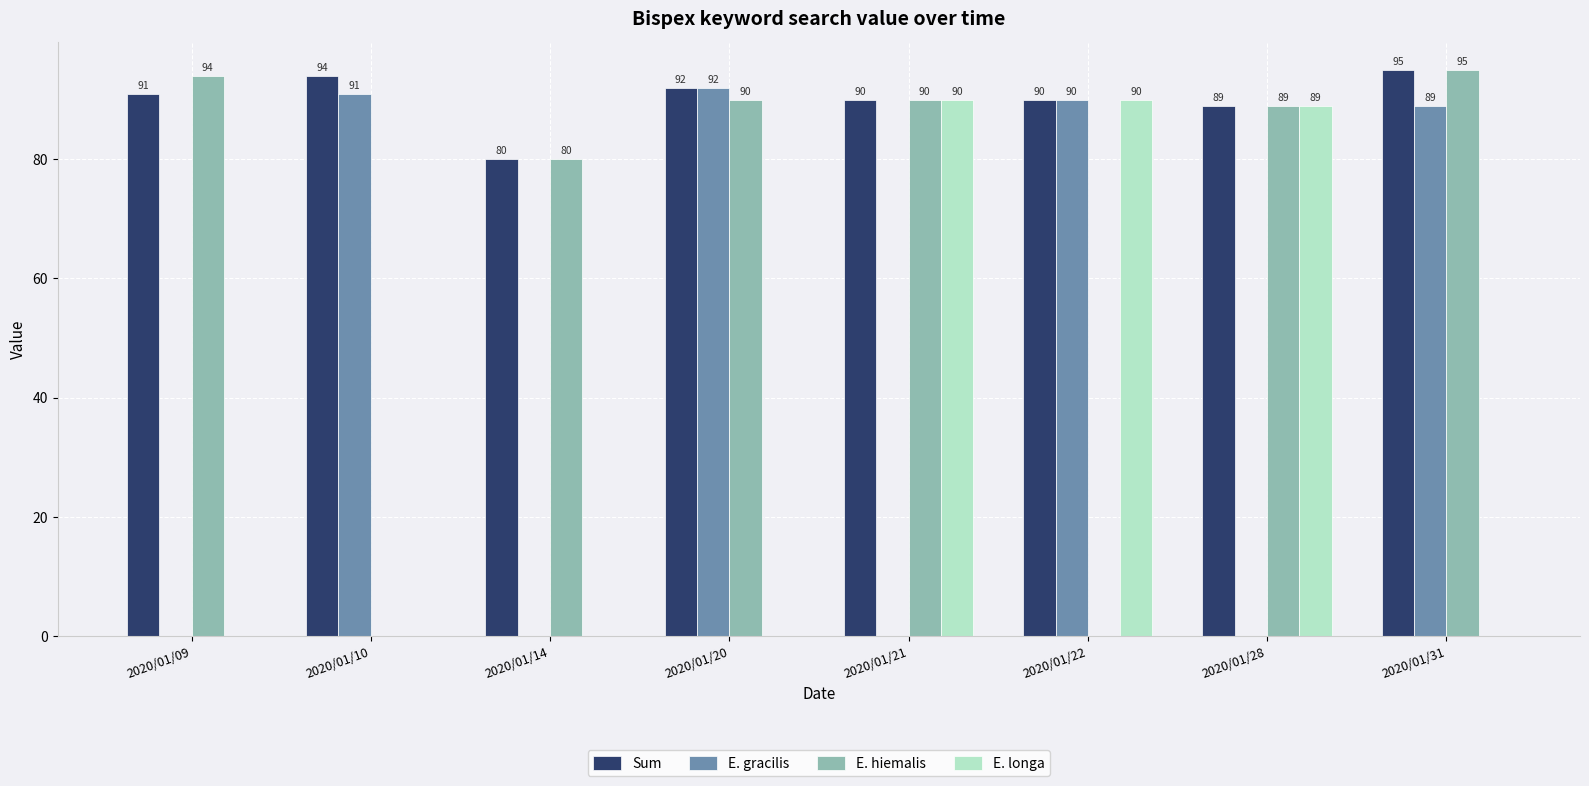

At which category is the sum across all series the highest?

2020/01/31